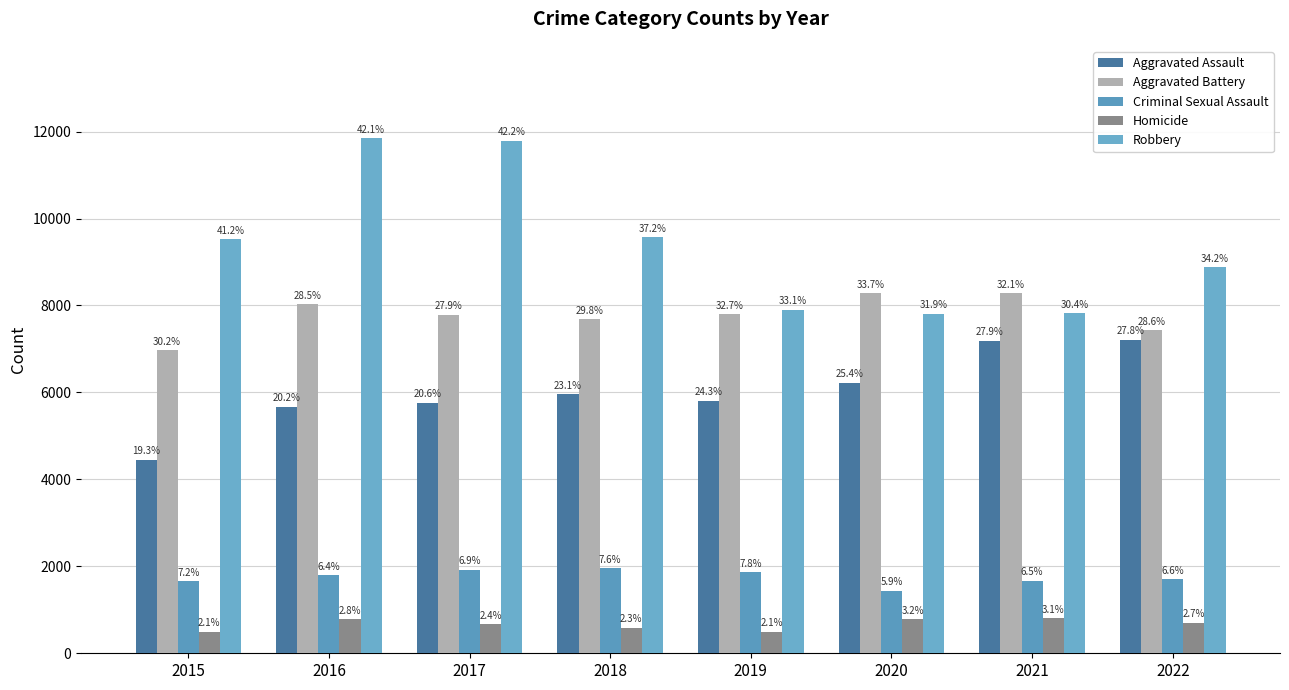

What is the greatest value displayed?

11841